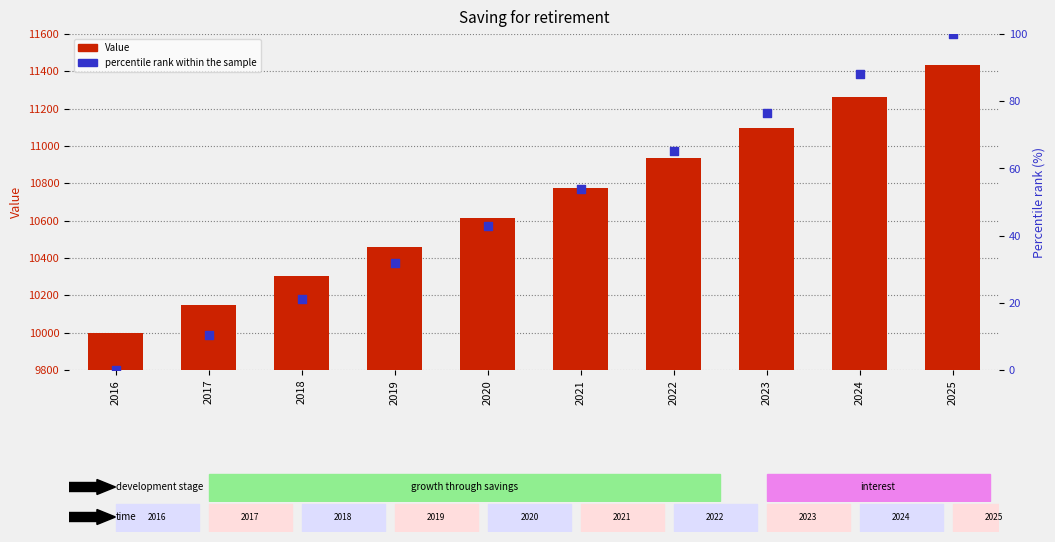

What are all the series names shown in the legend?

Value, percentile rank within the sample